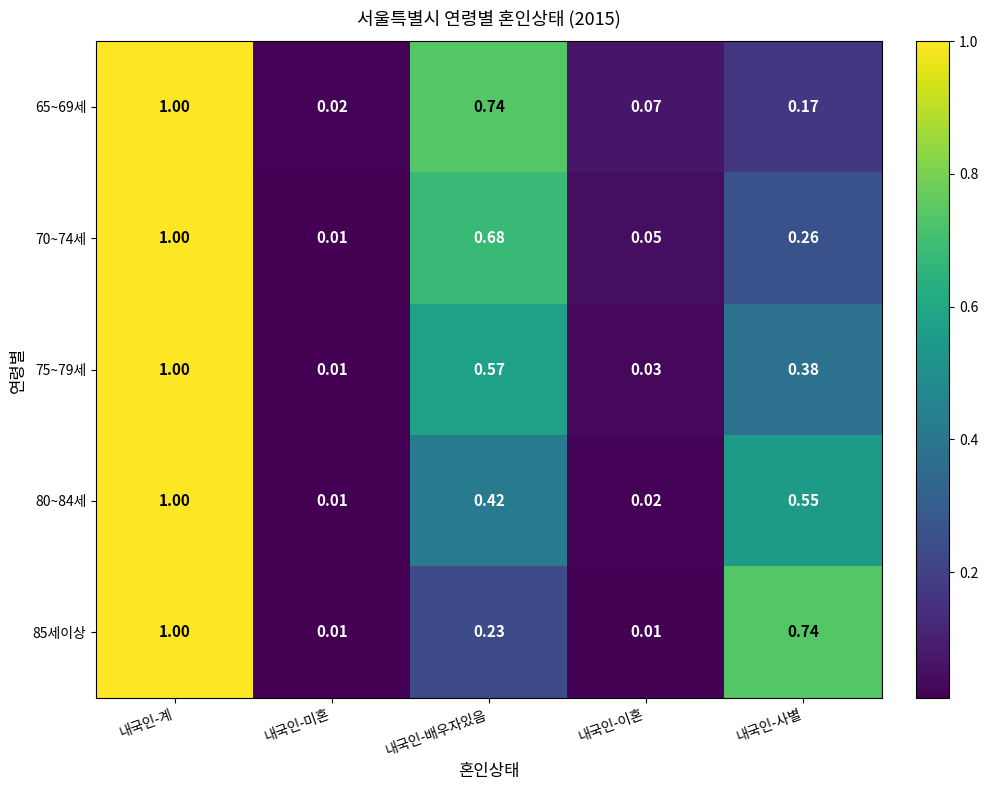

Where is 70~74세 nearest to the value 0?

내국인-미혼